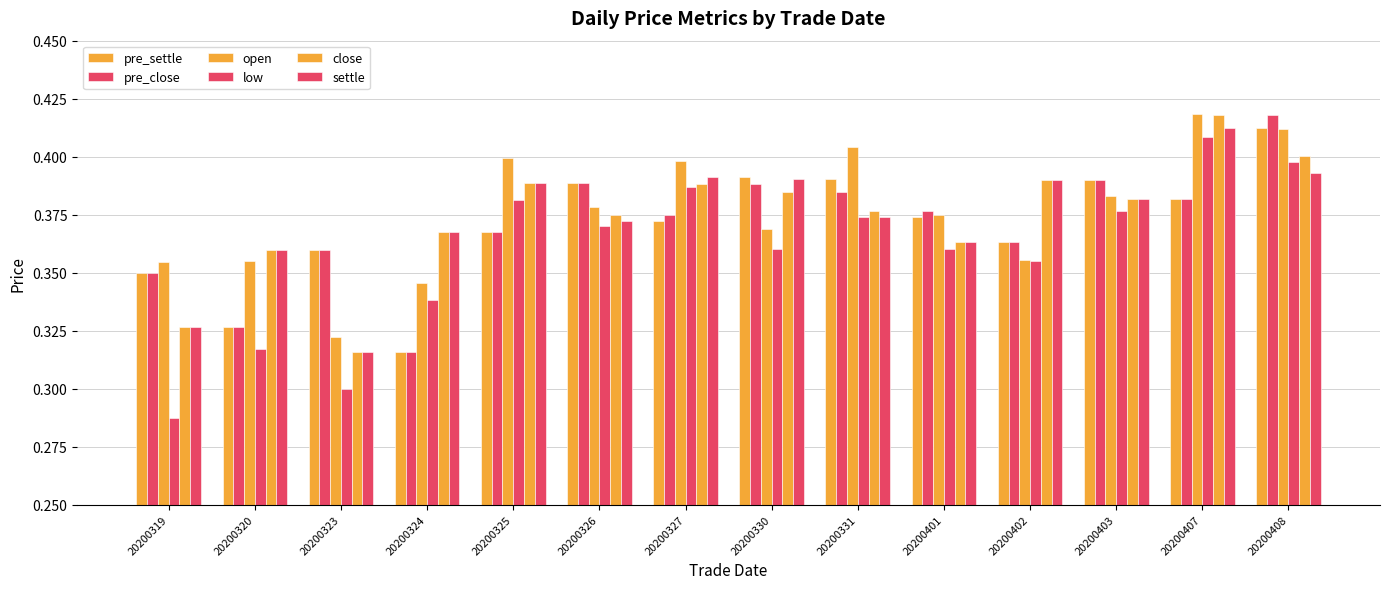

Does the chart contain any negative values?

No